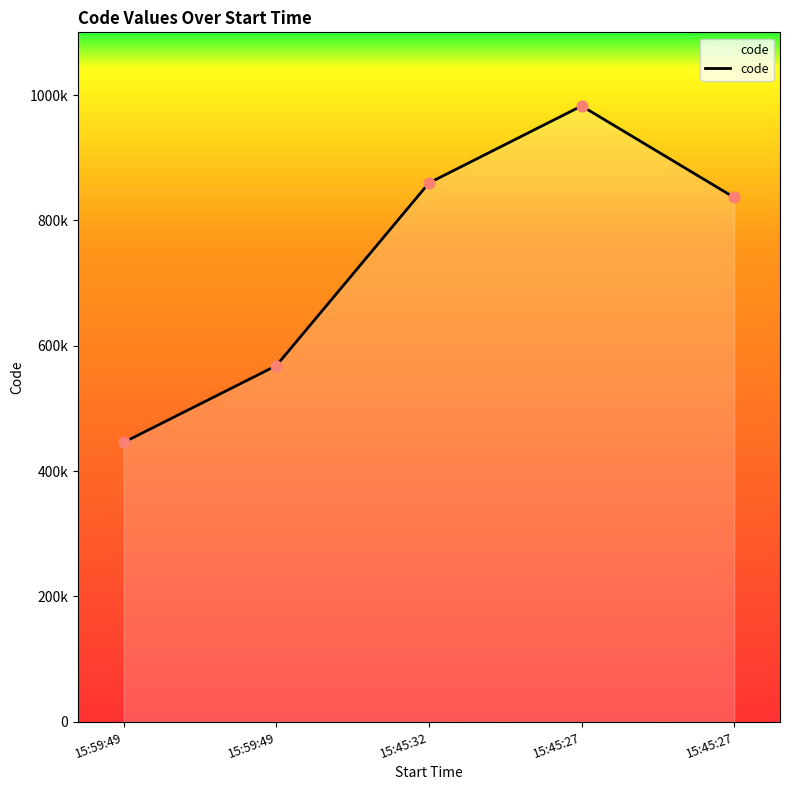

Approximately how many times larger is the value at 15:45:27 compared to 15:59:49?

1.9